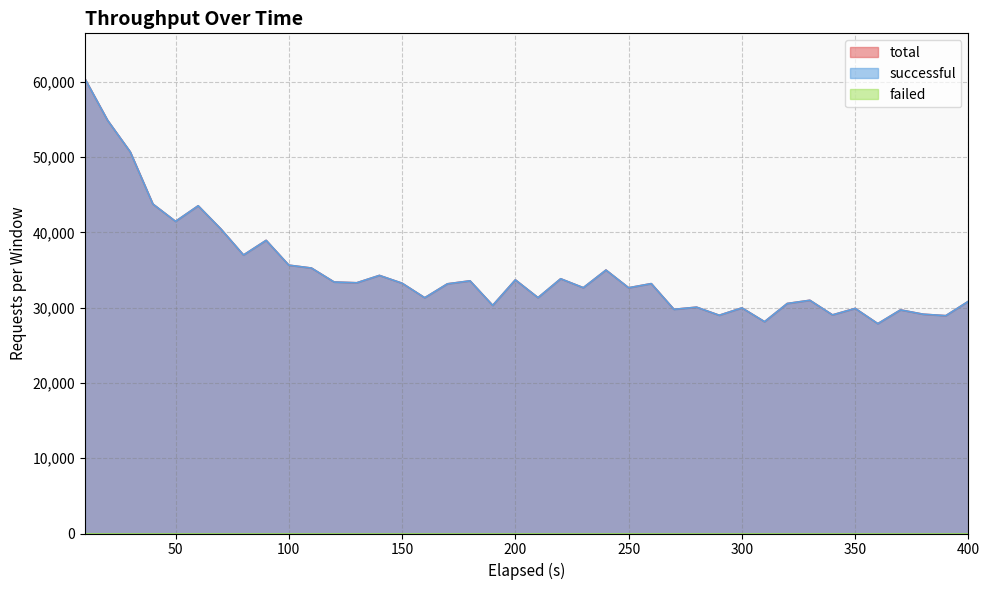

What is the difference between the maximum and minimum values in the successful series?

32524